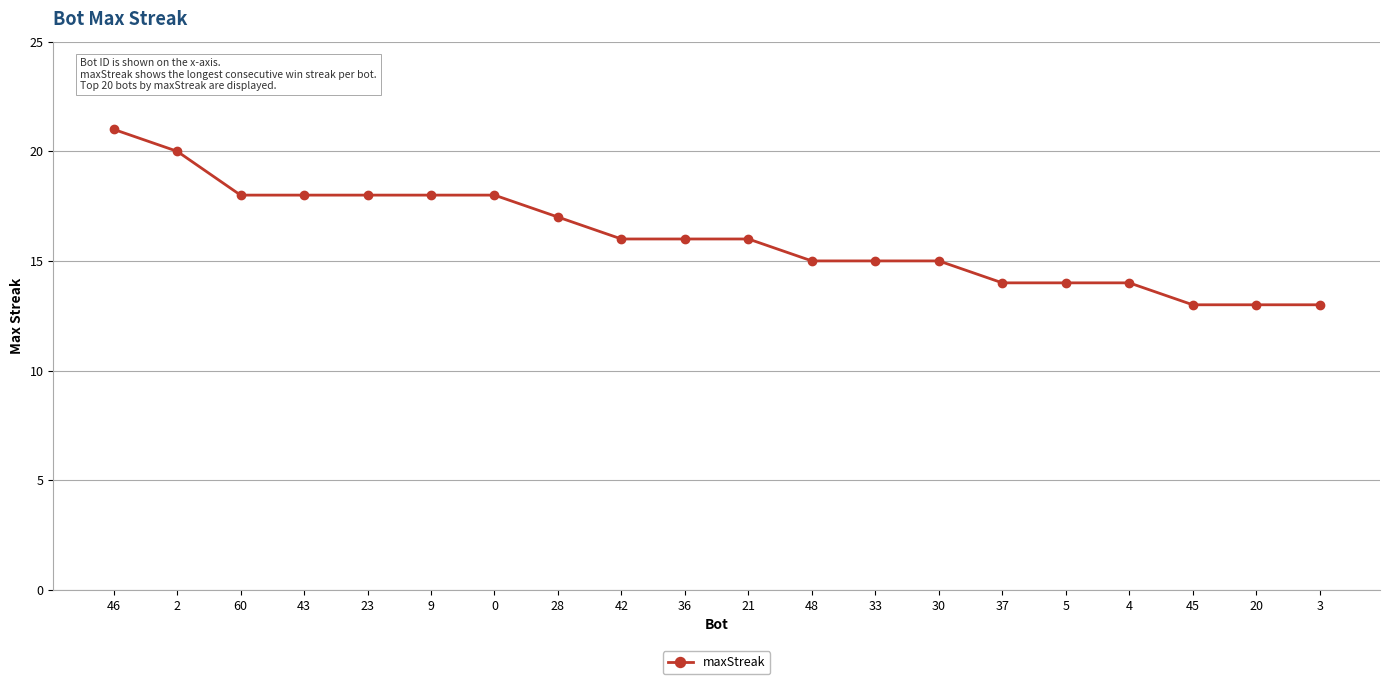

How many distinct data groups are displayed?

1